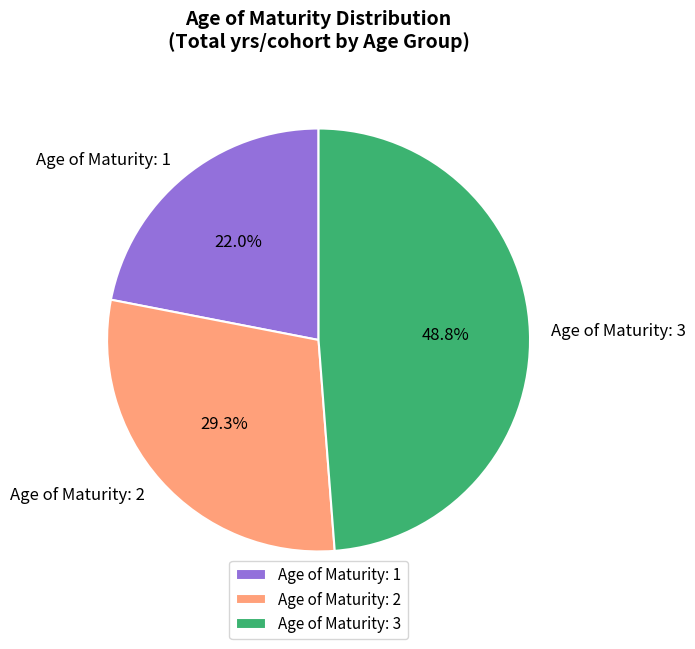

Approximately how many times larger is the value at Age of Maturity: 3 compared to Age of Maturity: 2?

1.7